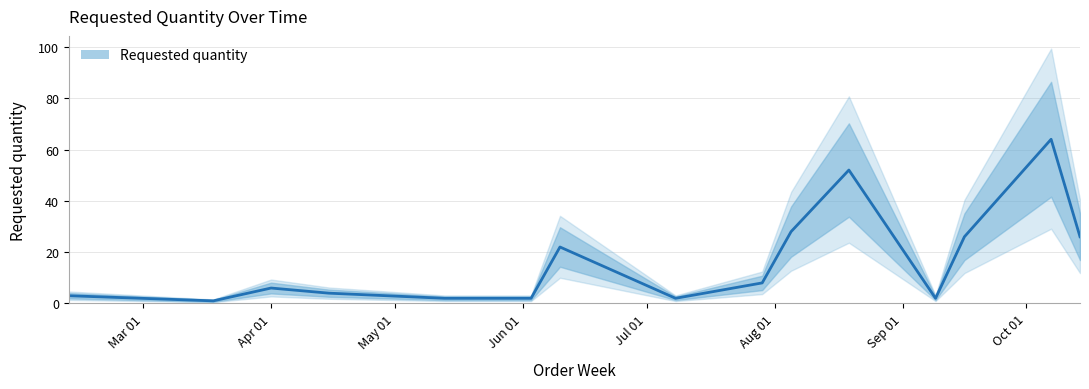

What is the sum of all values?

250